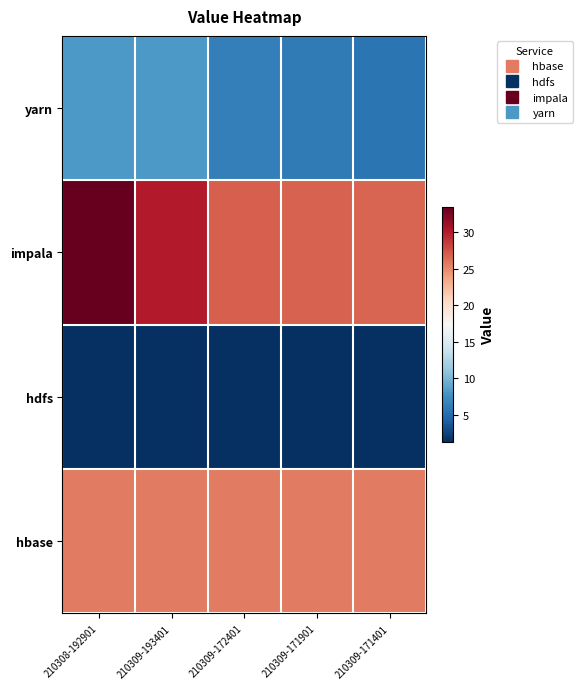

Which category has the highest value across all series?

210308-192901